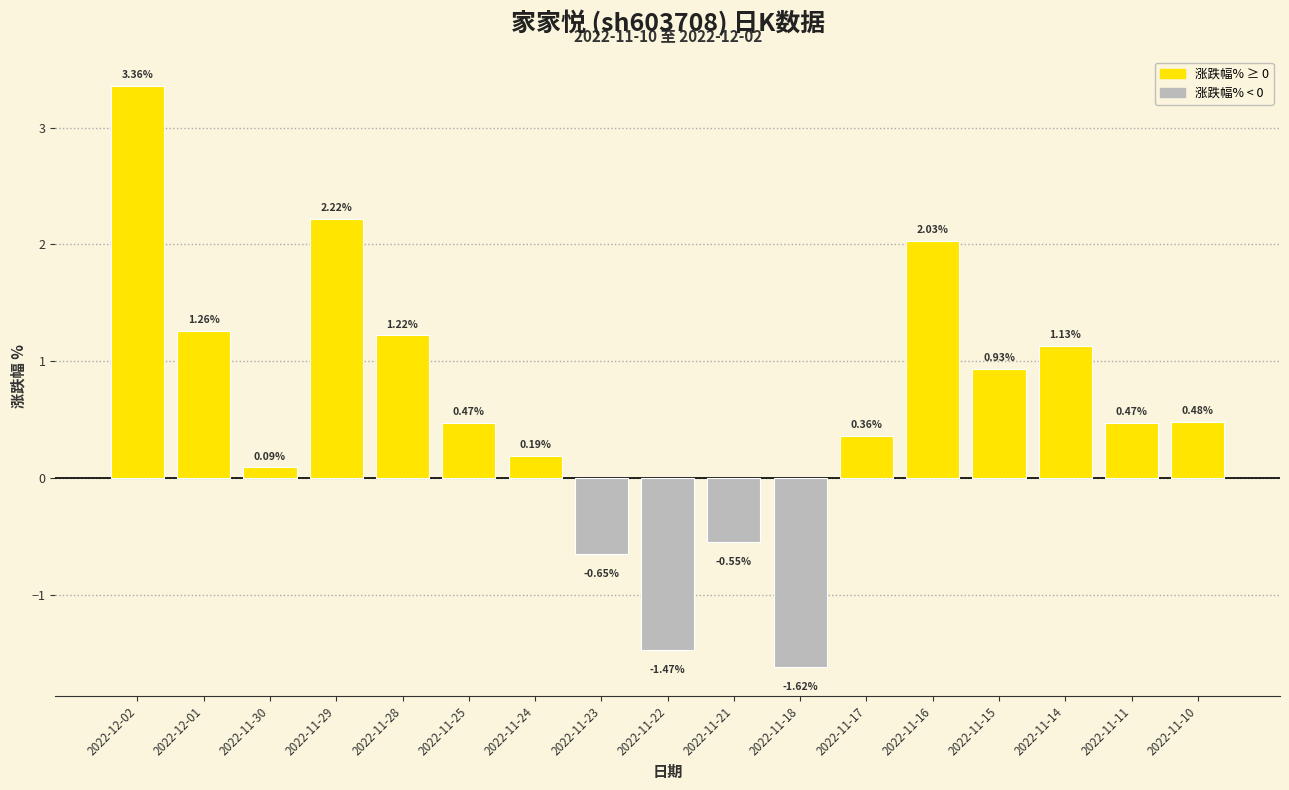

What is the average value?

0.6